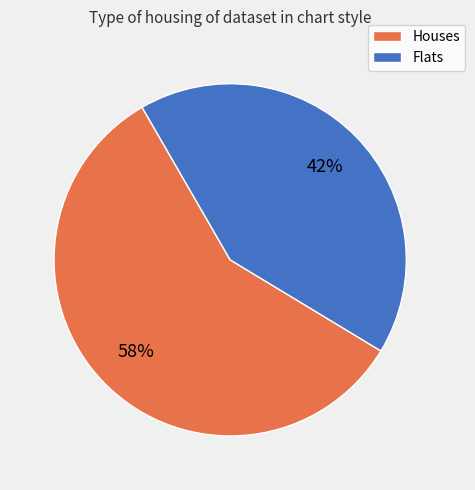

To the nearest percent, what is the difference between the largest and smallest slice percentages?

16%